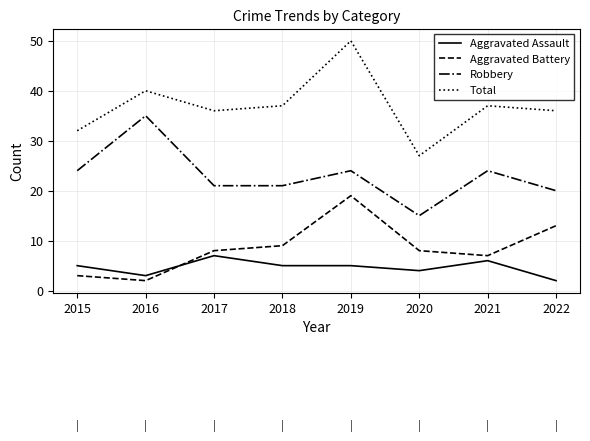

Is the value of Aggravated Battery at 2020 greater than the value of Total at 2020?

No